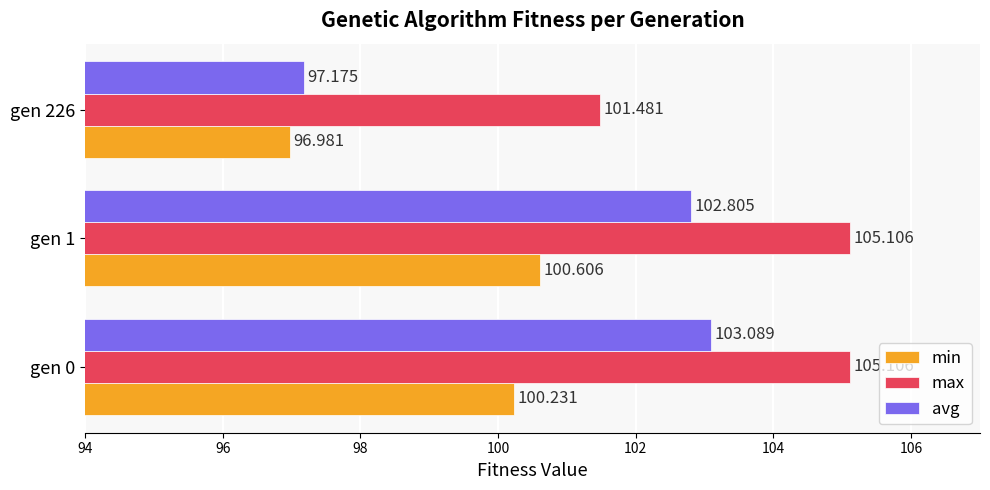

What are all the series names shown in the legend?

min, max, avg